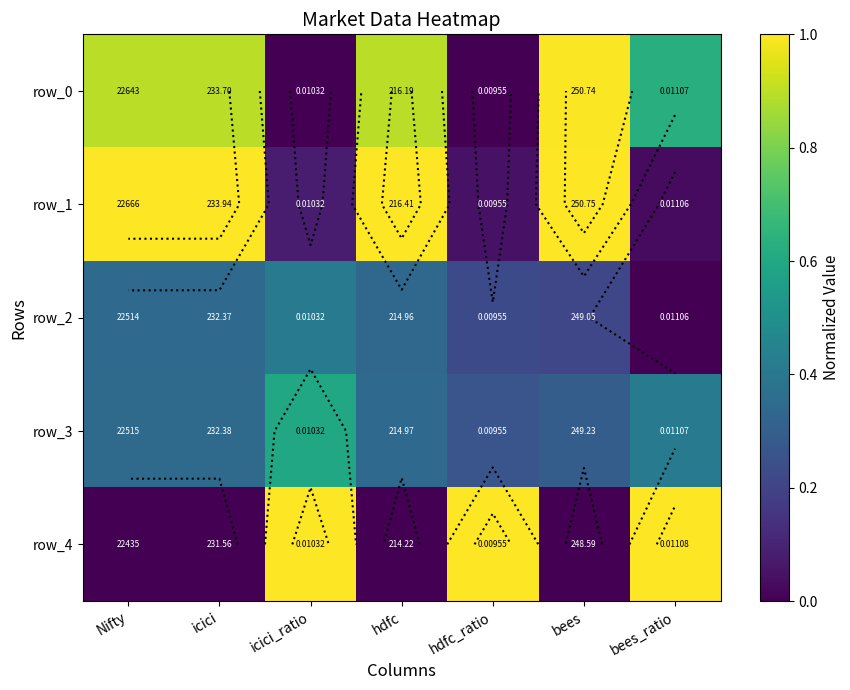

Which category has the lowest value in the row_1 series?

bees_ratio